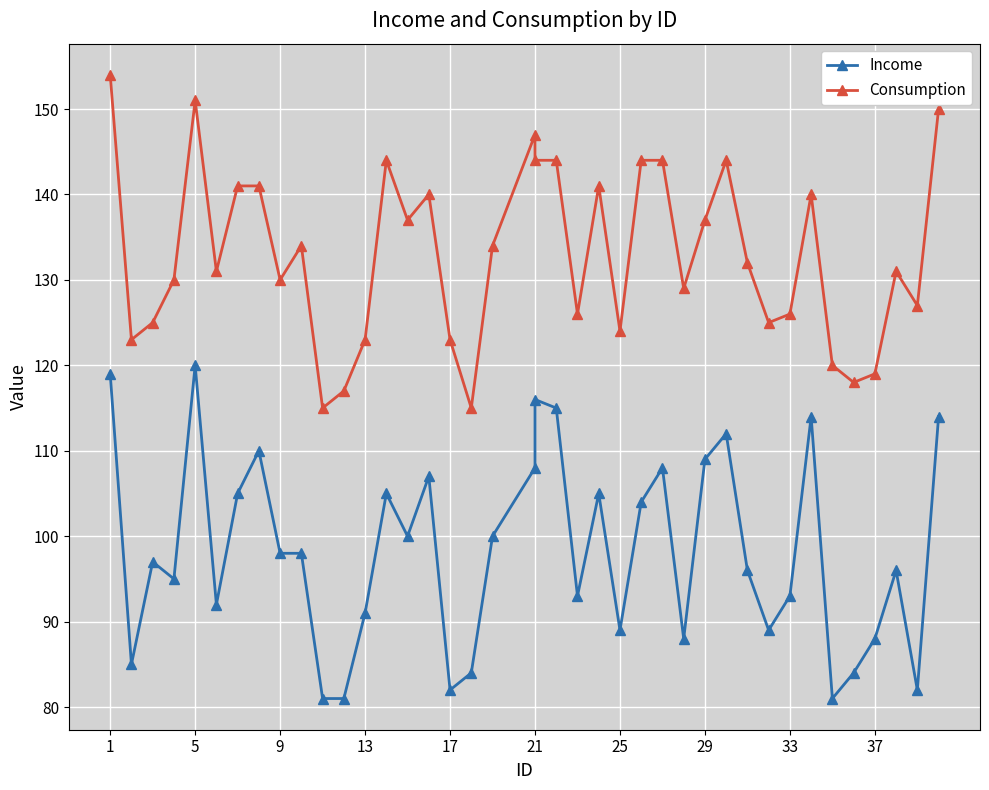

Is the value of Income at 37 greater than the value of Consumption at 17?

No